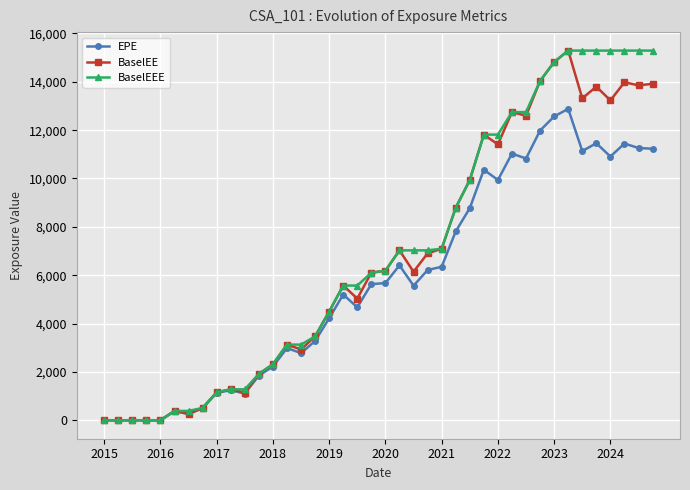

What is the value of the EPE point at the 39th from the left?

11260.8